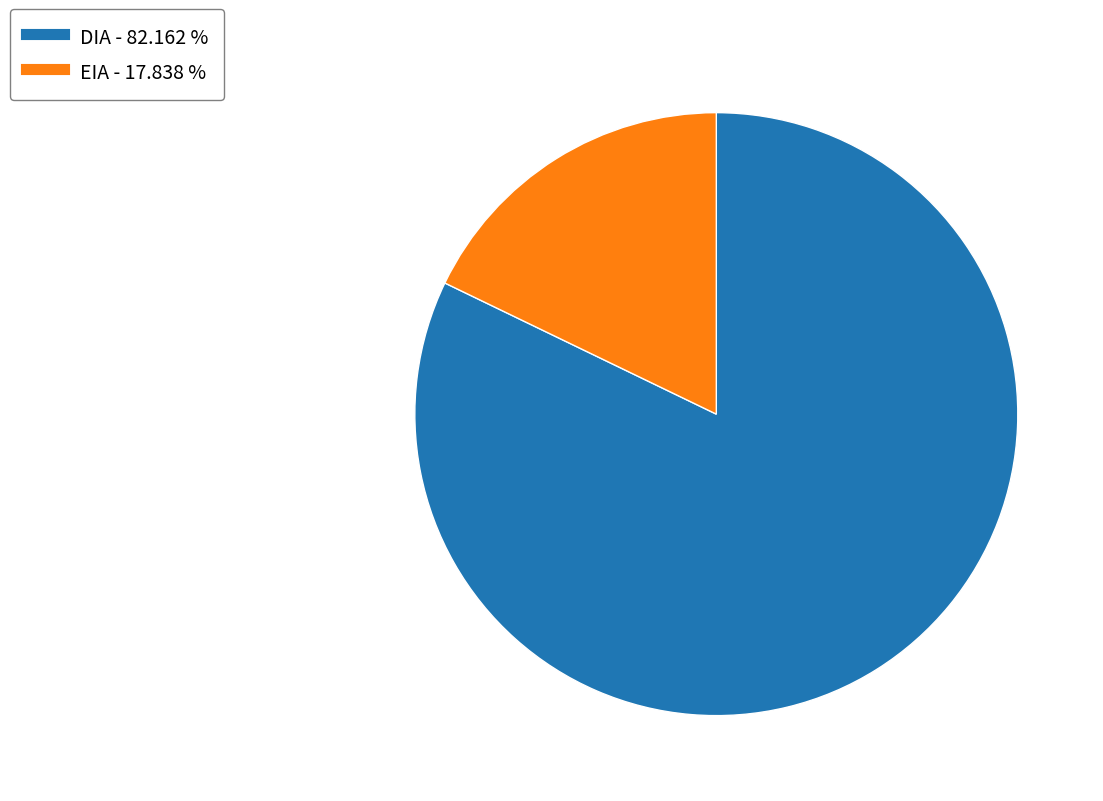

Which category has the biggest portion of the pie?

DIA